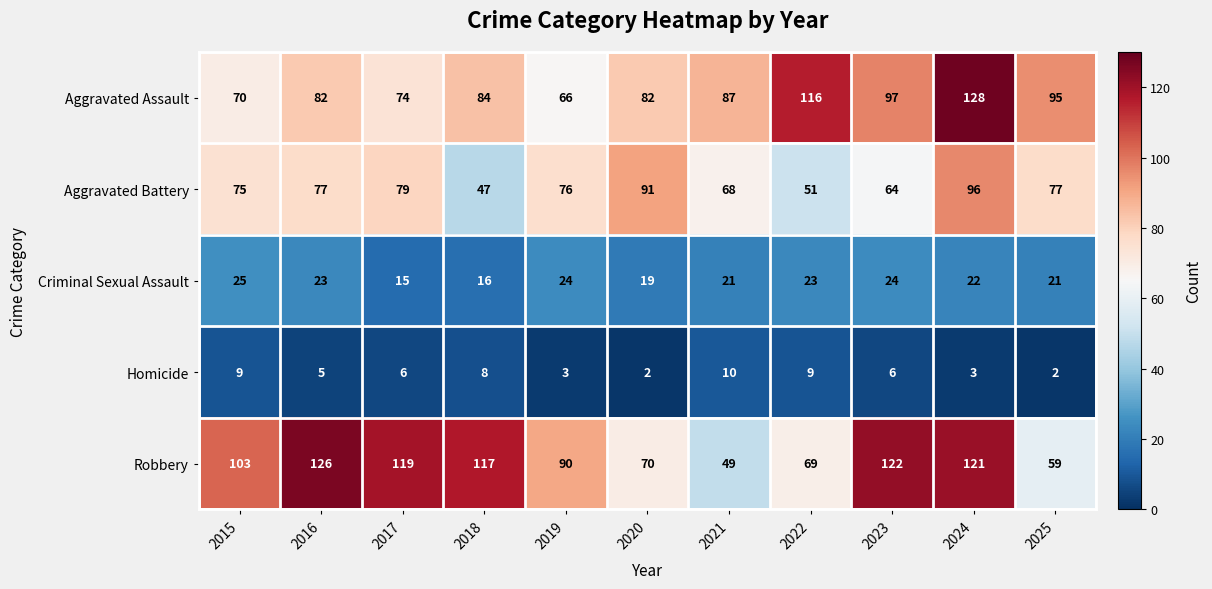

At which category does the chart reach its peak across all series?

2024